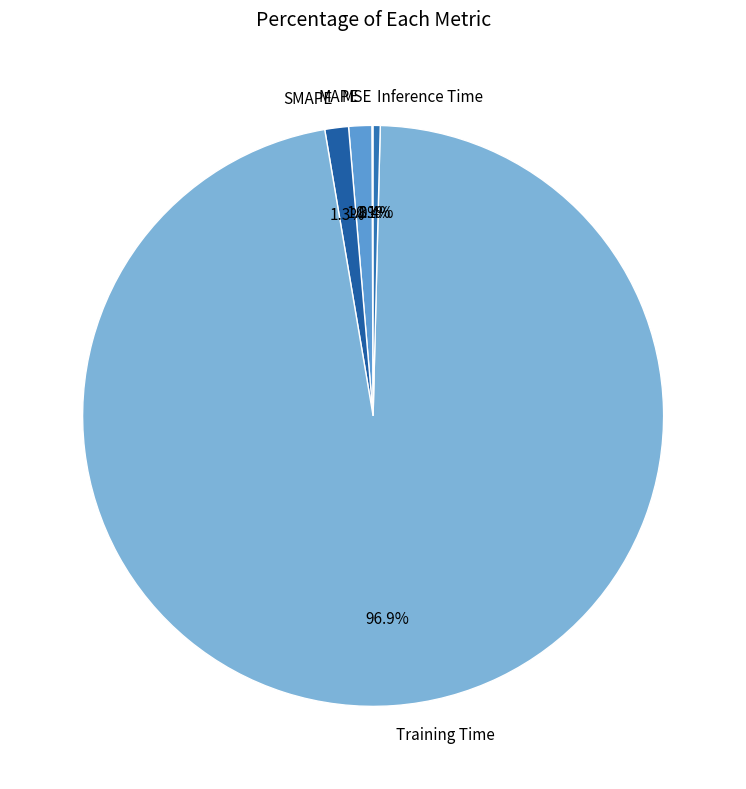

The Training Time slice represents 97% of the pie. True or false?

True